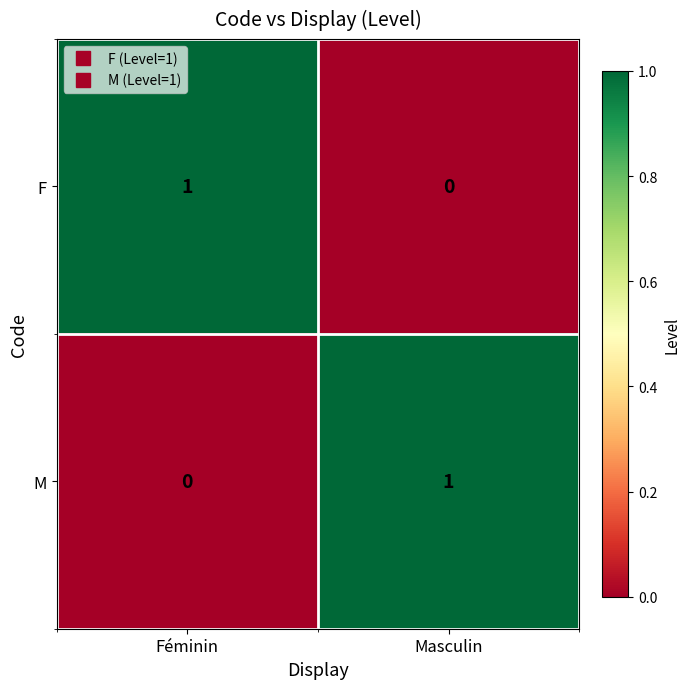

At which label is F closest to 0?

Masculin